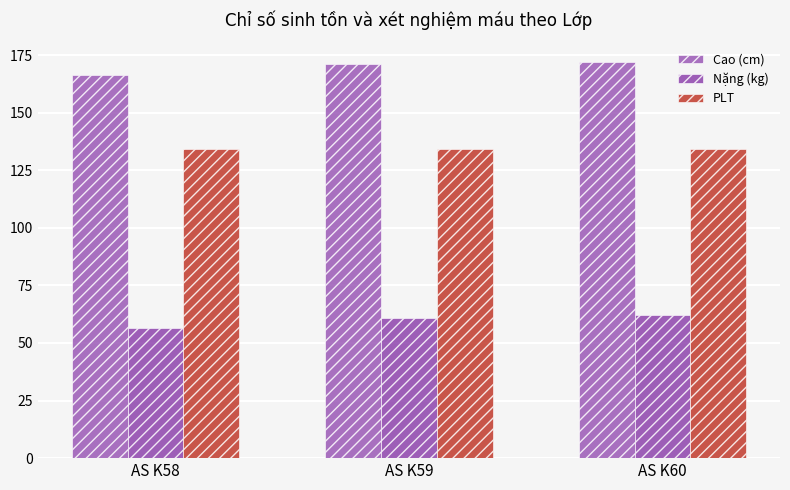

What is the value of the Cao (cm) bar at the 2nd from the left?

171.0